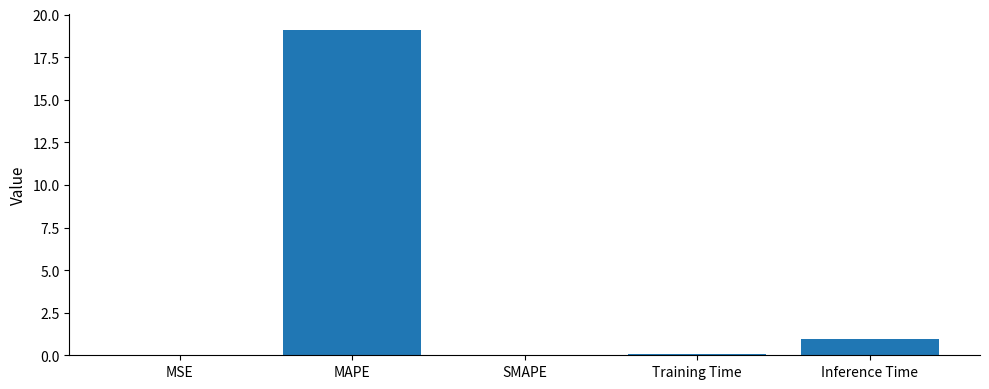

Where is the data nearest to the value 9?

Inference Time